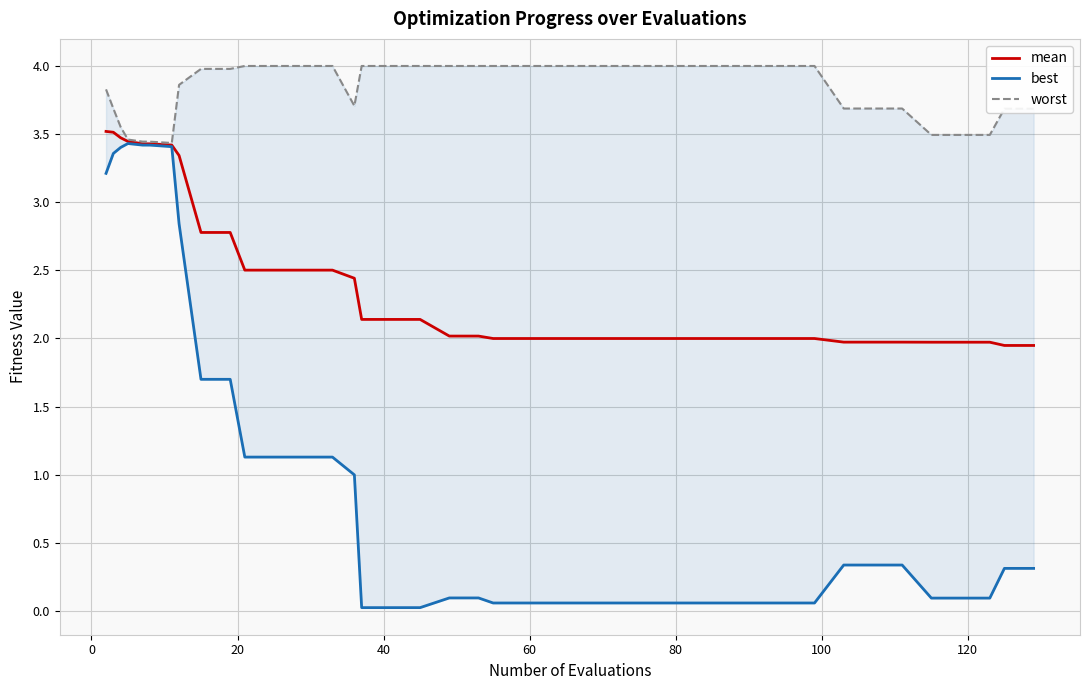

How many distinct data groups are displayed?

3